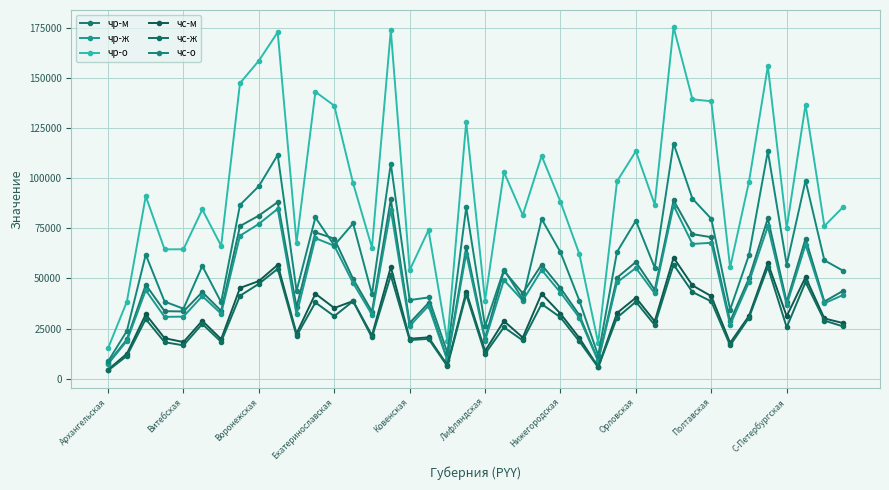

How many values in the чс-о series are below 59039?

20